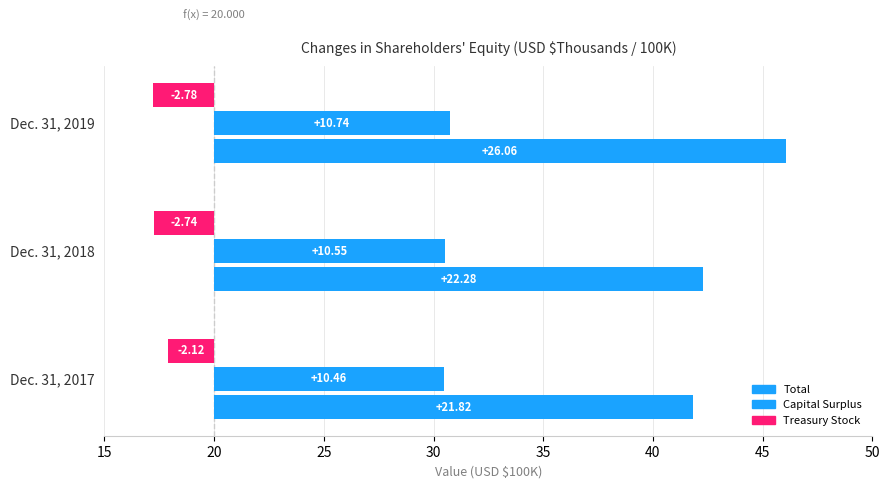

List the series in order of their peak value, highest first.

Total, Capital Surplus, Treasury Stock